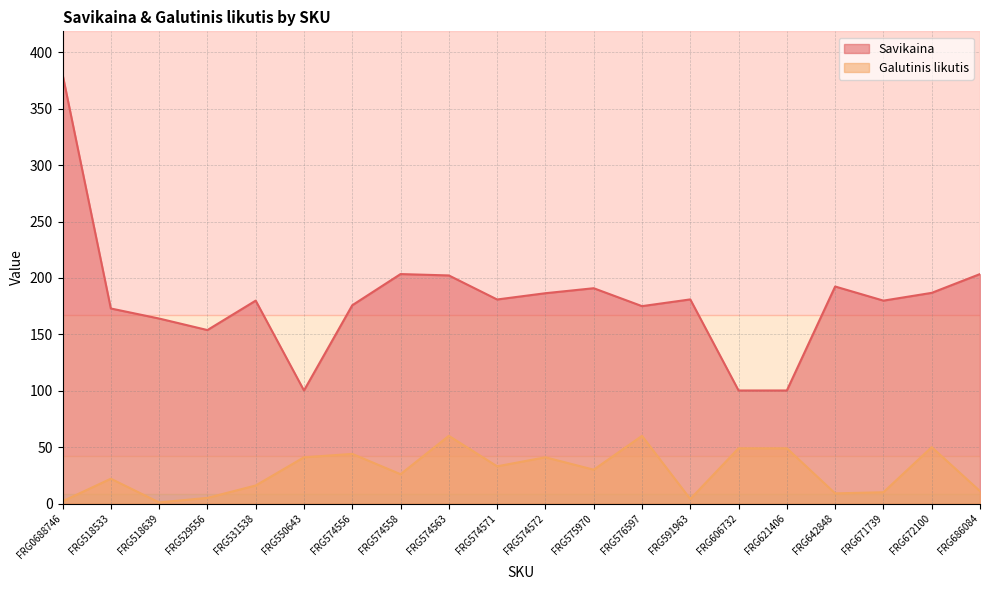

True or false: Savikaina and Galutinis likutis intersect in this chart.

False